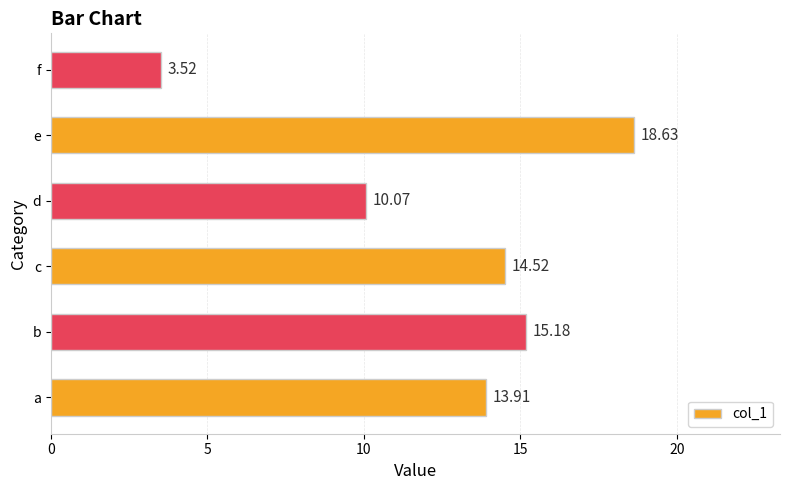

How many values exceed 14?

3